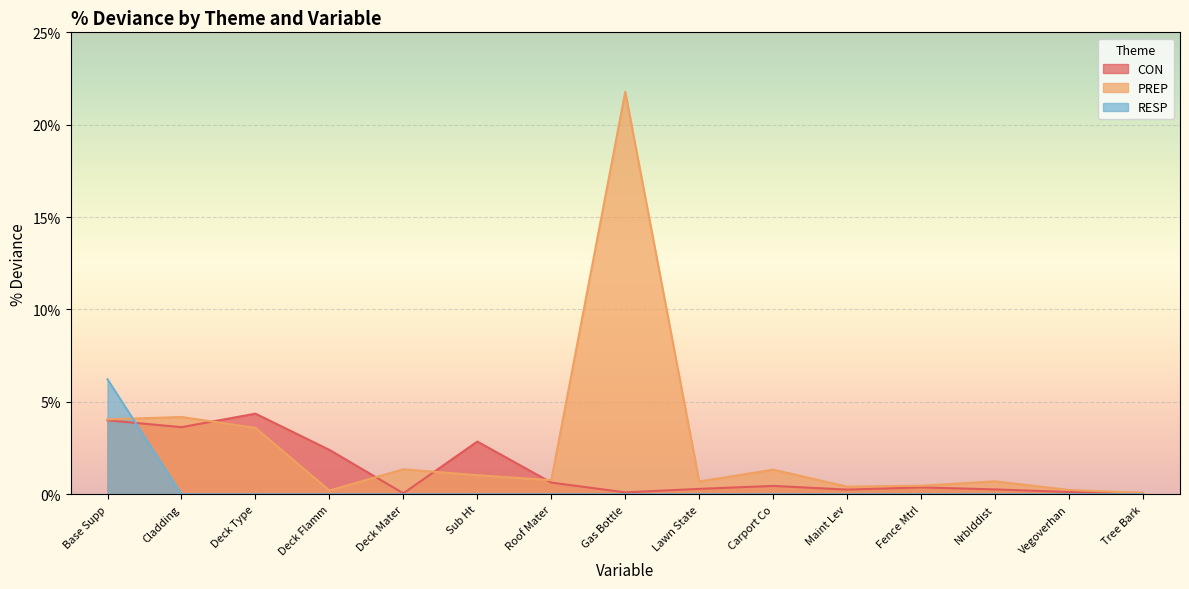

After their last crossing, which series has the higher values: CON or RESP?

CON